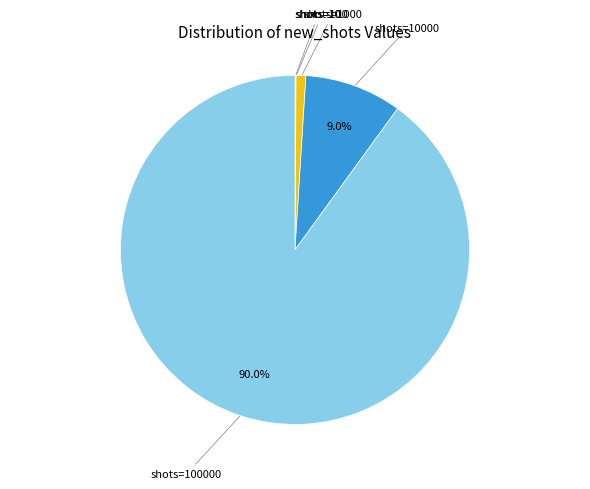

To the nearest percent, what is the average slice percentage?

20%